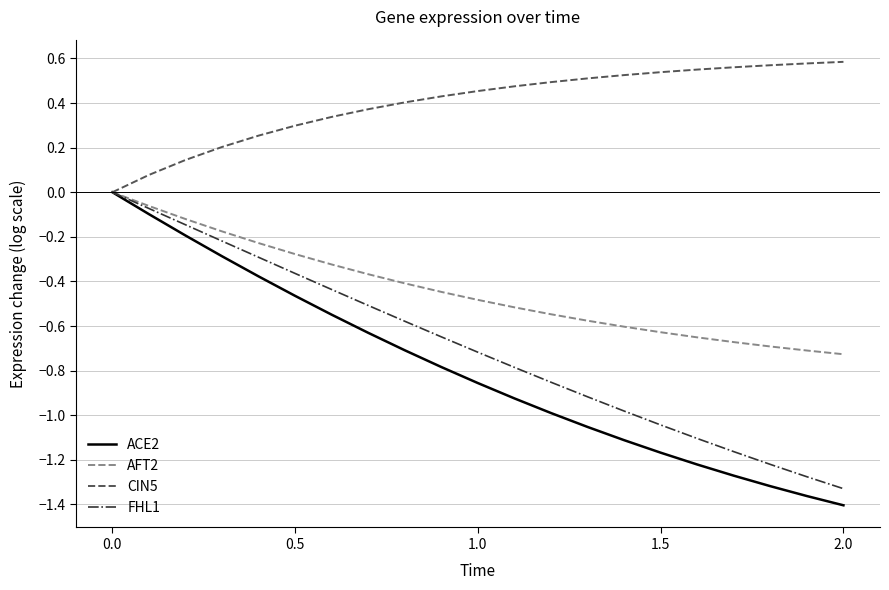

Count the number of categories in the chart.

21